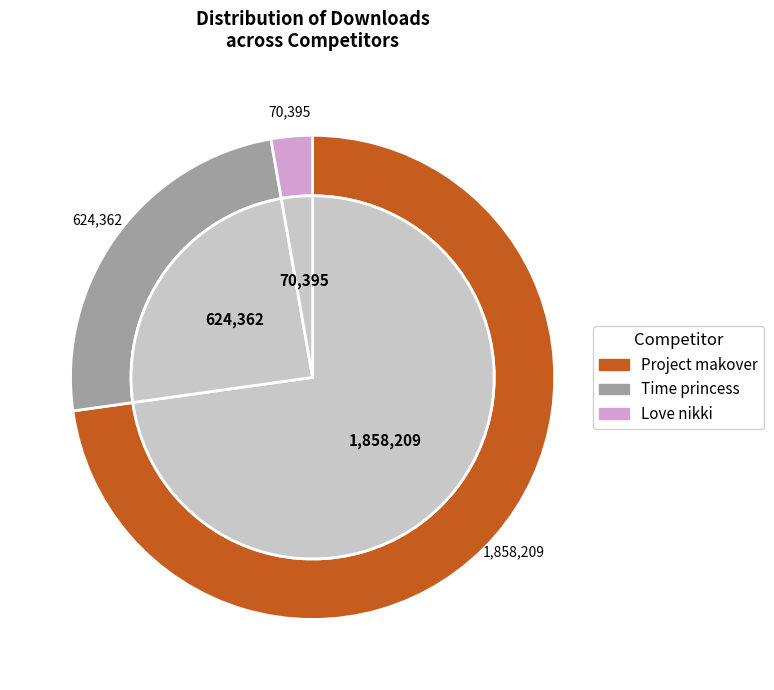

To the nearest percent, what is the difference between the Time princess and Love nikki slice percentages?

22%